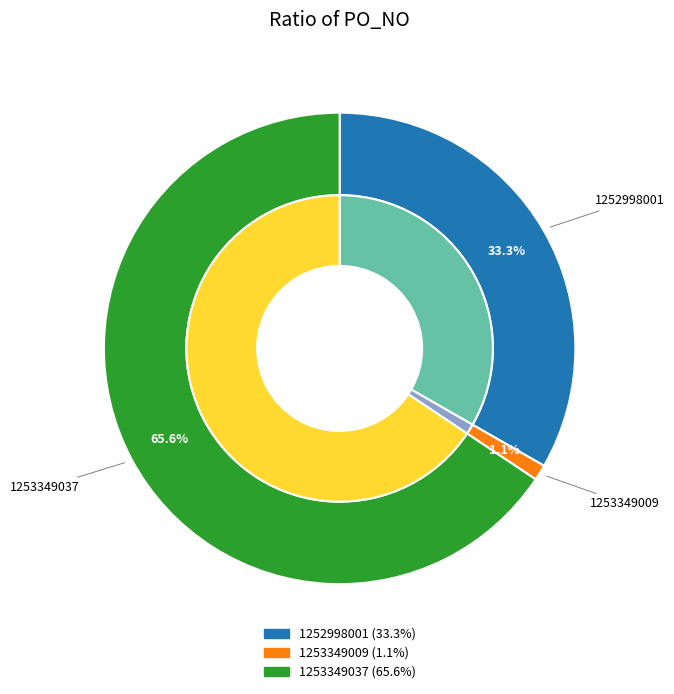

Approximately how many times larger is the value at 1252998001 compared to 1253349009?

30.9